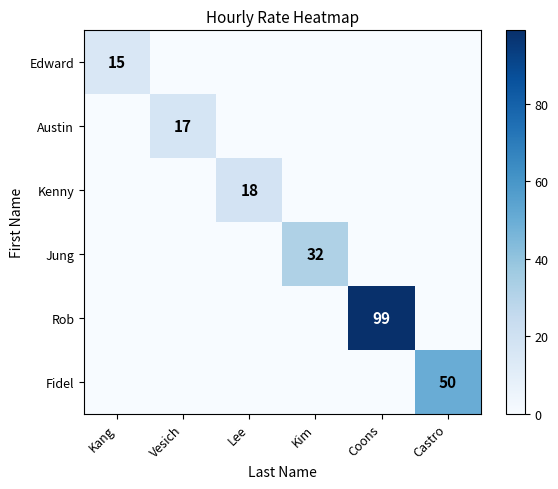

The Edward series shows 7 at Kang. True or false?

False